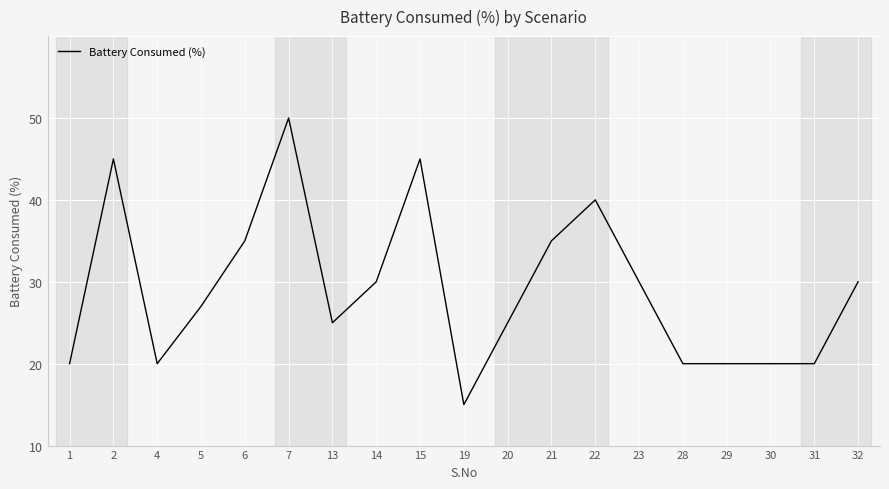

Is this an area chart (filled region under the line)?

No